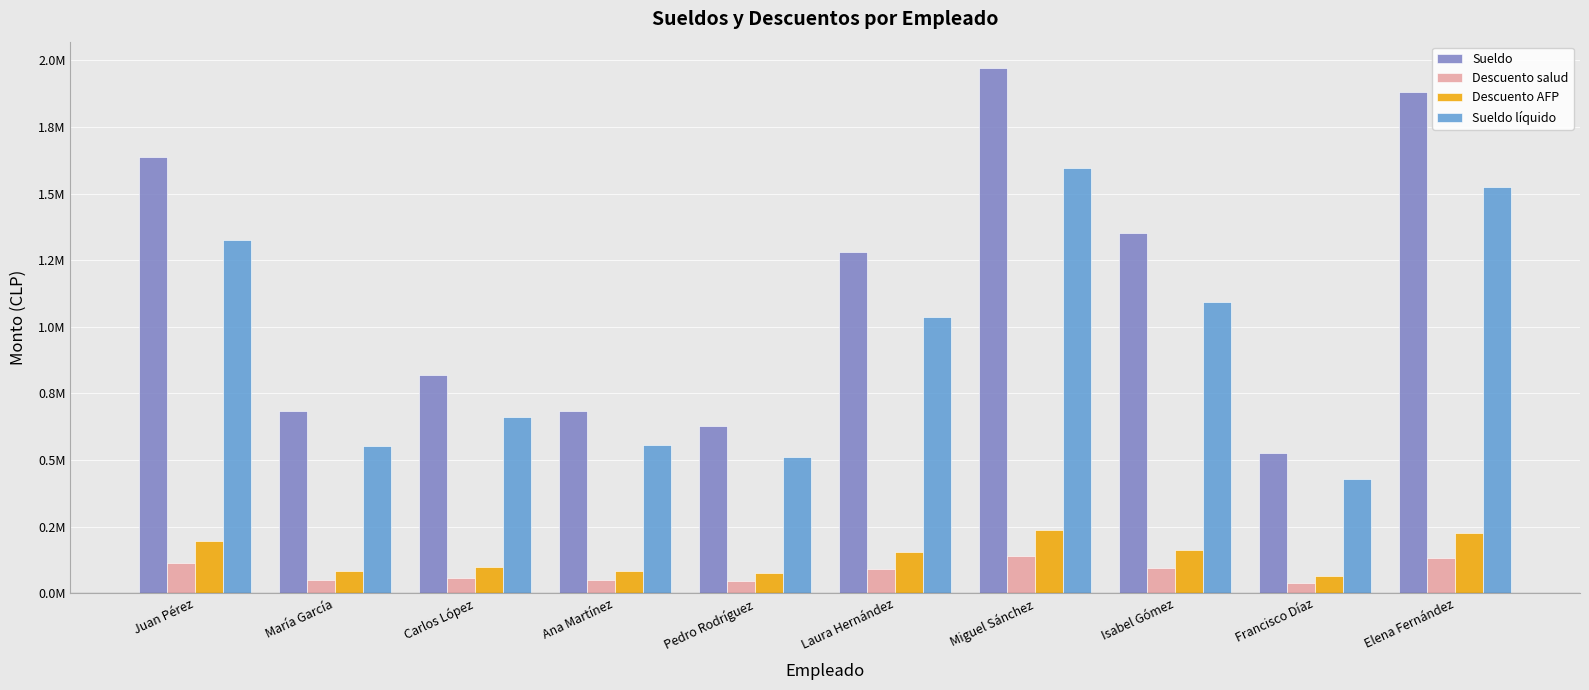

True or false: Descuento AFP has a value of 162229.2 at Isabel Gómez.

True